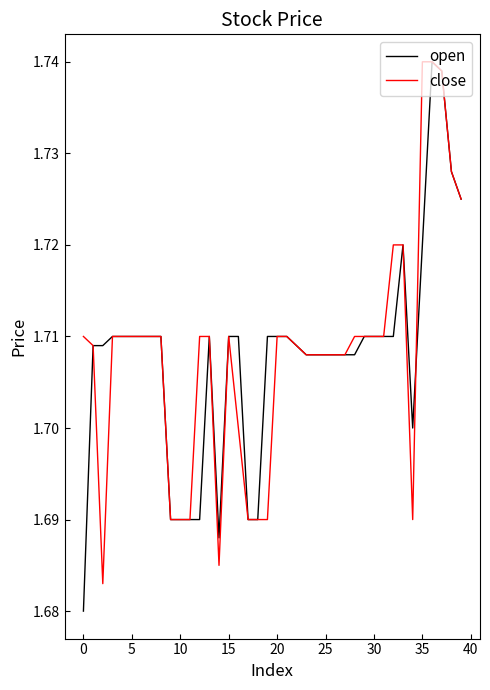

Where do open and close first cross each other?

34 and 35